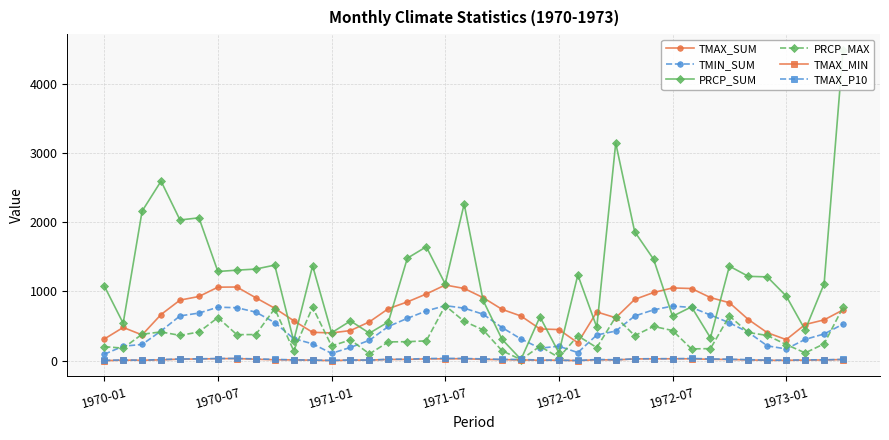

At which category is the sum across all series the highest?

39